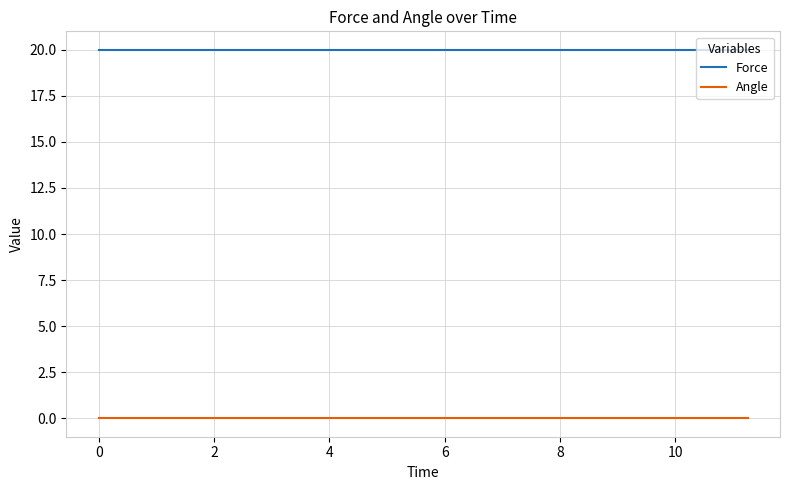

Which series has the largest total across all categories?

Force